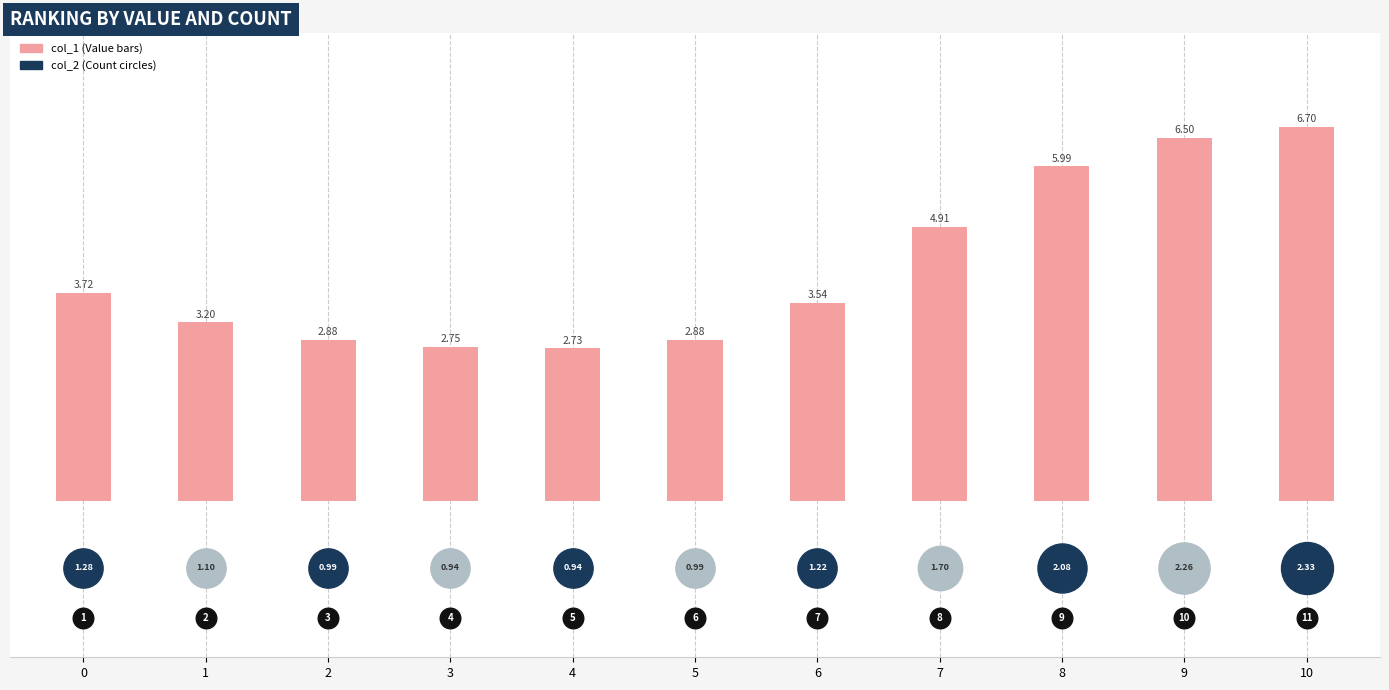

Approximately how many times larger is the value at 7 compared to 10?

0.7